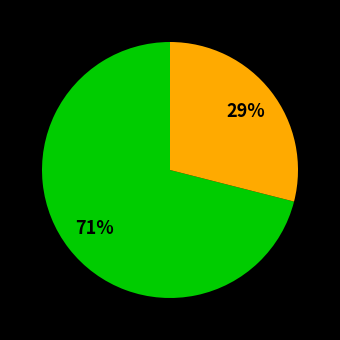

Is there any slice that represents more than half of the pie?

Yes